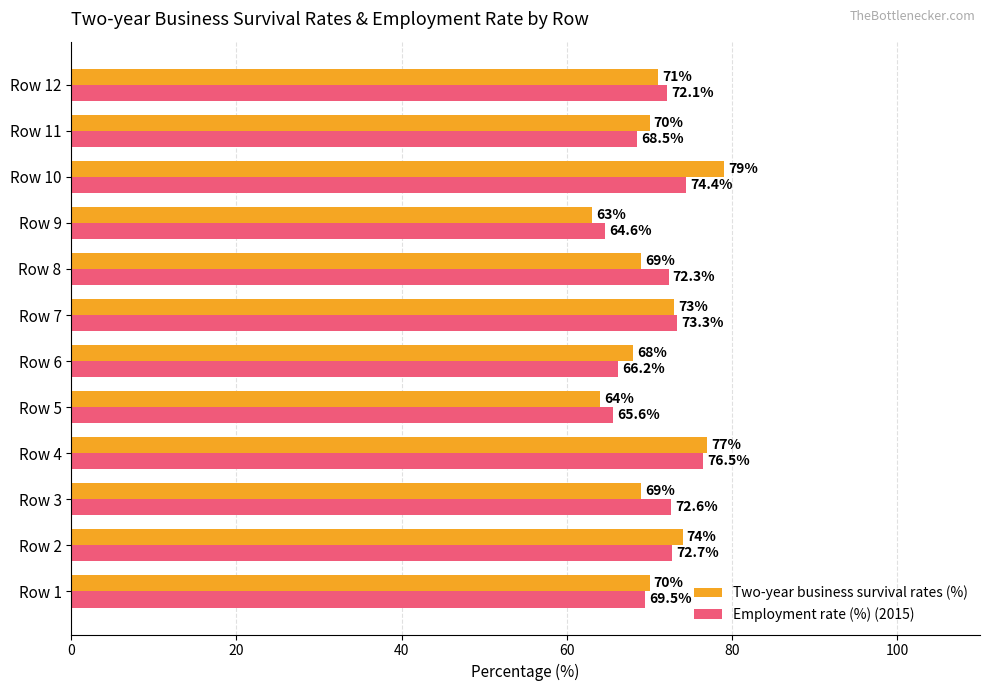

The value of Employment rate (%) (2015) at Row 9 is 95.1. True or false?

False